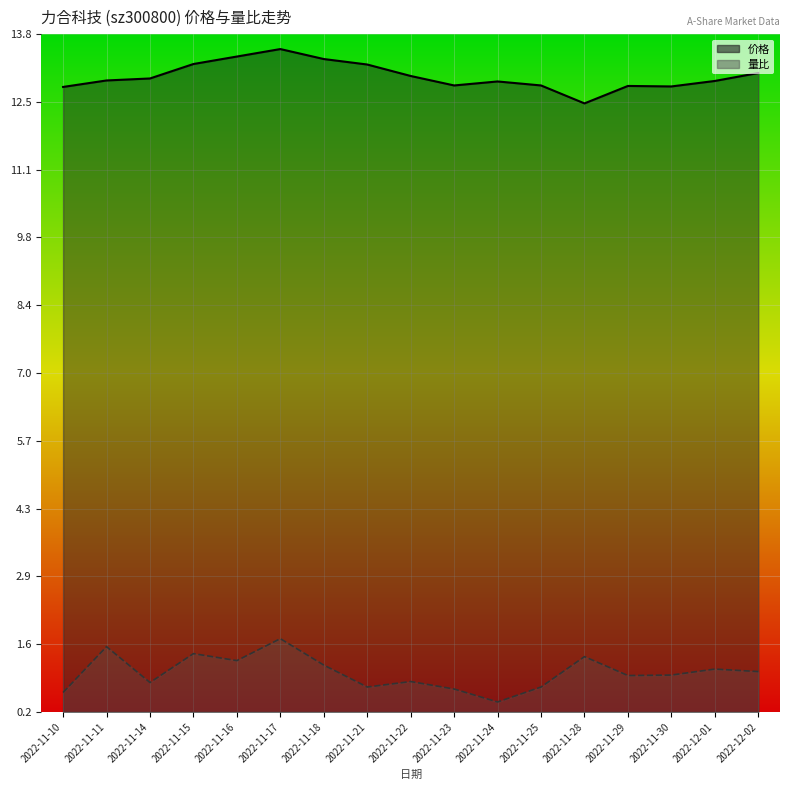

What is the smallest value displayed?

0.4